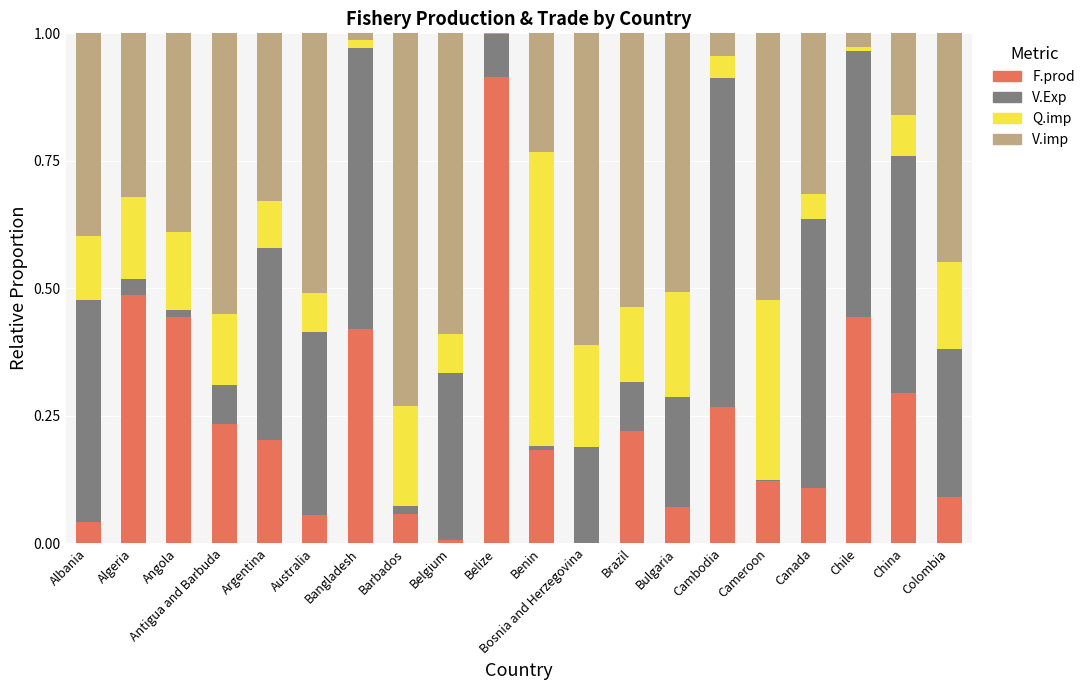

What is the sum of all F.prod values?

4.7